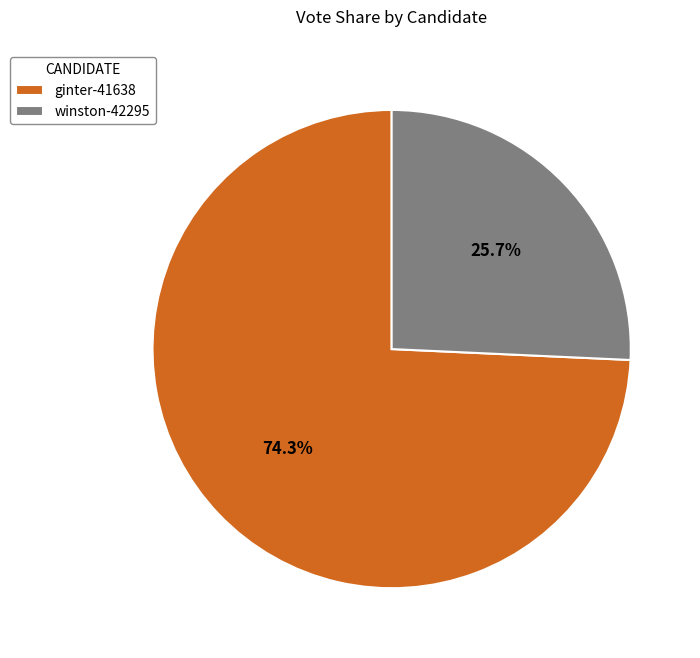

How many segments does this pie chart have?

2